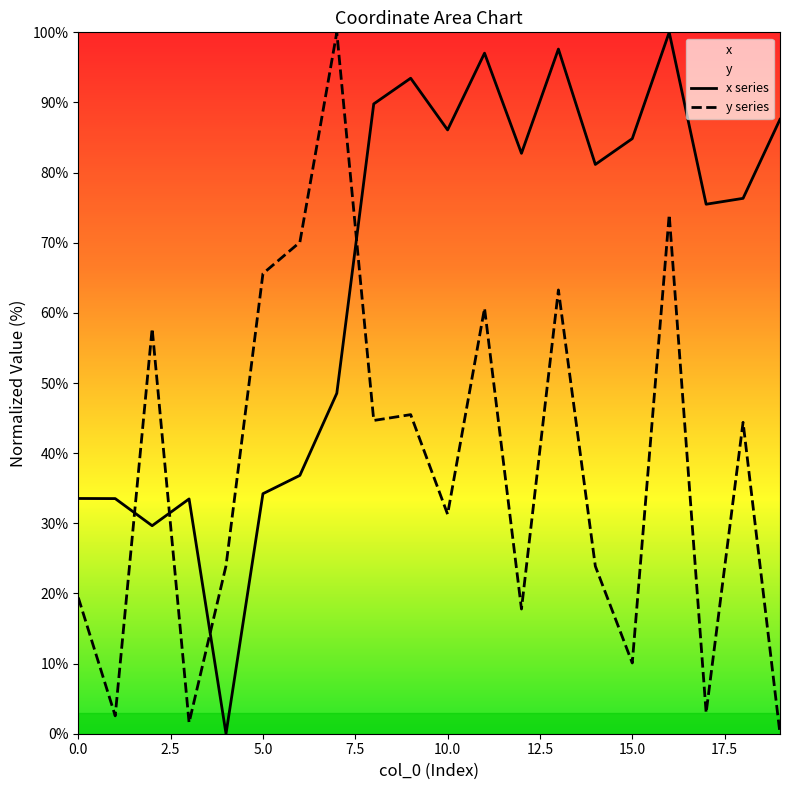

Reading left to right, what are all the values shown in this chart?

x: 0=33.5	1=33.5	2=29.7	3=33.5	4=0.0	5=34.2	6=36.8	7=48.5	8=89.8	9=93.5	10=86.1	11=97.0	12=82.7	13=97.6	14=81.2	15=84.8	16=100.0	17=75.5	18=76.3	19=87.6
y: 0=19.4	1=2.5	2=57.8	3=1.6	4=23.9	5=65.6	6=70.1	7=100.0	8=44.7	9=45.5	10=31.3	11=60.7	12=17.8	13=63.3	14=23.9	15=10.1	16=74.0	17=3.0	18=44.4	19=0.0